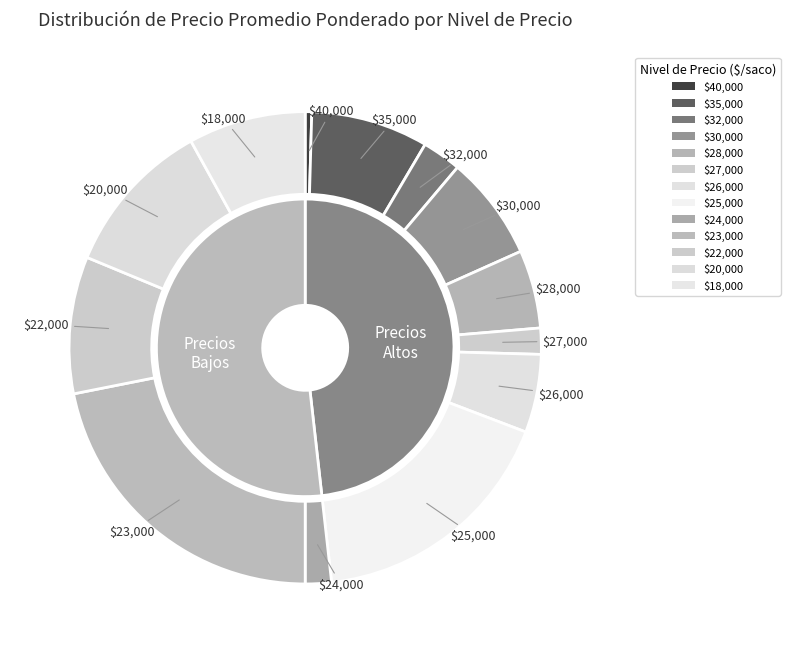

Does any single category account for the majority?

No